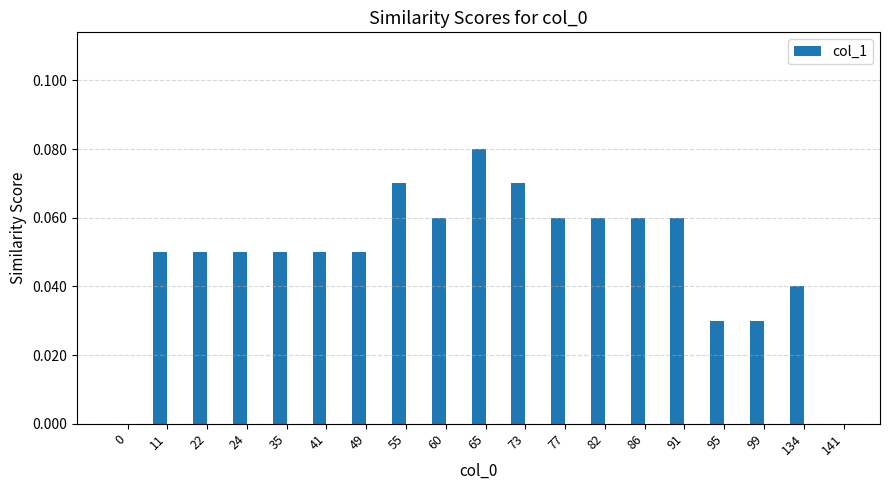

Is it true that the value at 60 is 0.0?

False